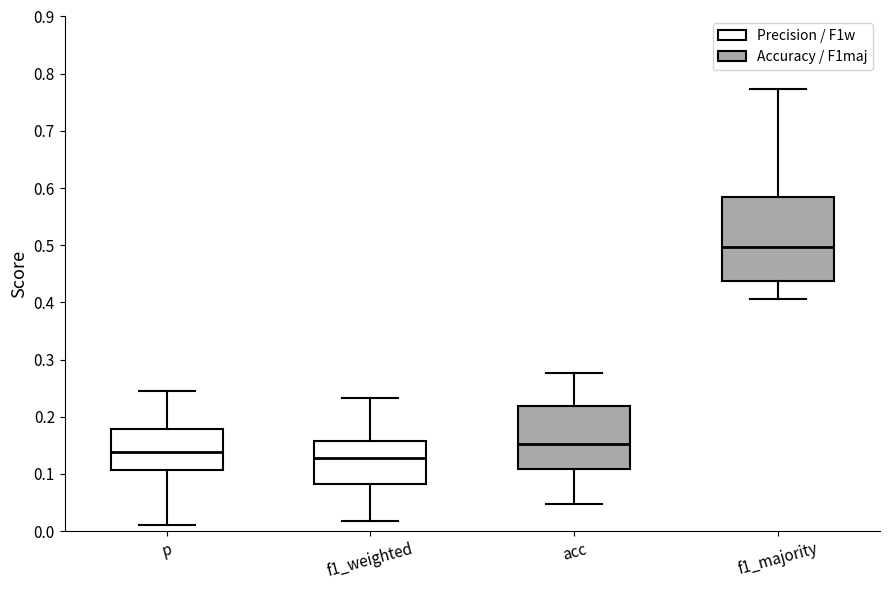

Comparing the boxes themselves (not the whiskers), which one is the tallest?

f1_majority